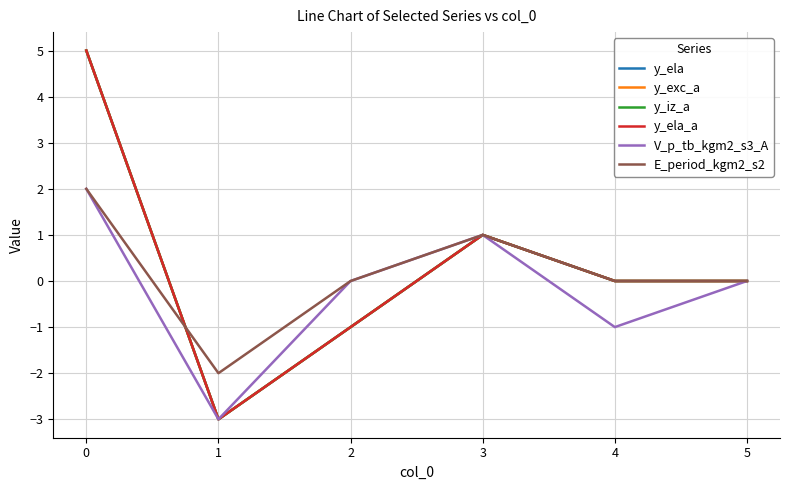

In V_p_tb_kgm2_s3_A, how many points are higher than both neighbors (excluding endpoints)?

1